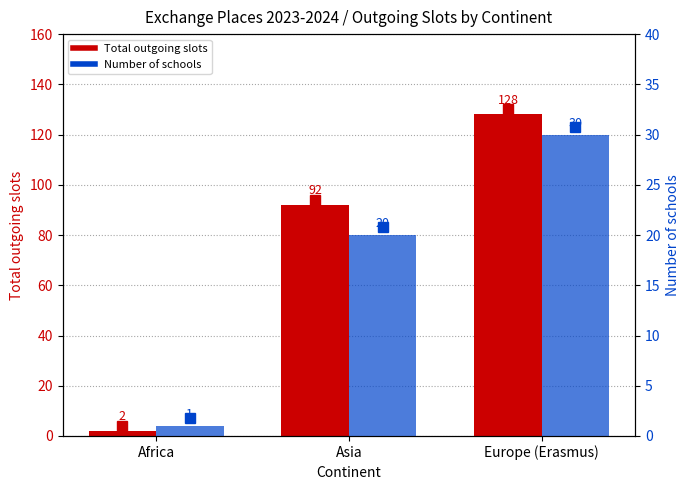

At which category is the sum across all series the highest?

Europe (Erasmus)